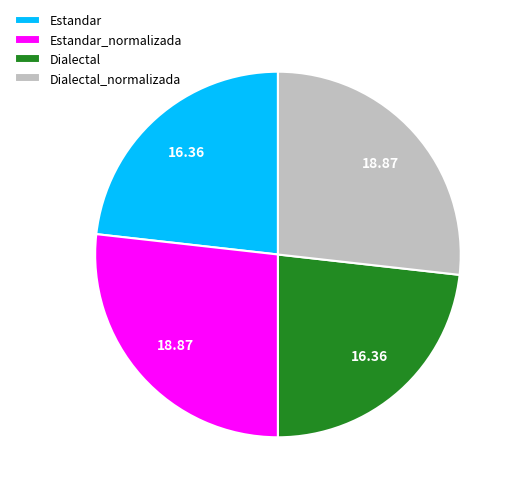

How many segments does this pie chart have?

4